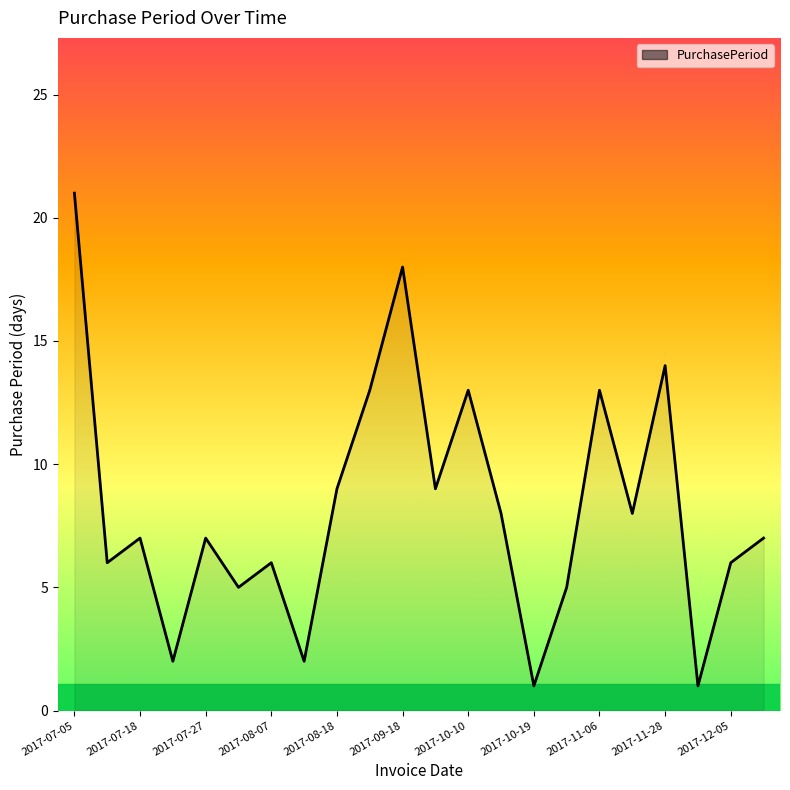

How many lines are shown in the chart?

1